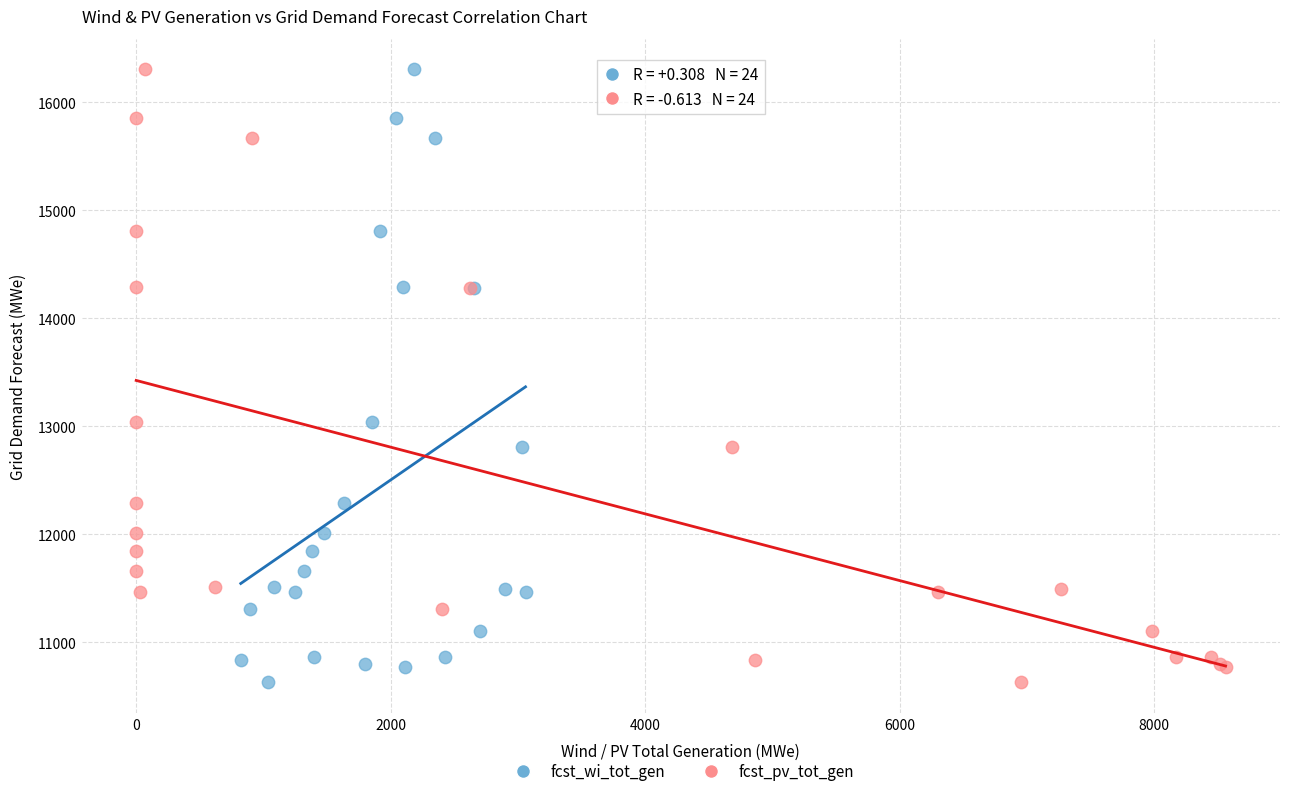

What are all the series names shown in the legend?

fcst_wi_tot_gen, fcst_pv_tot_gen